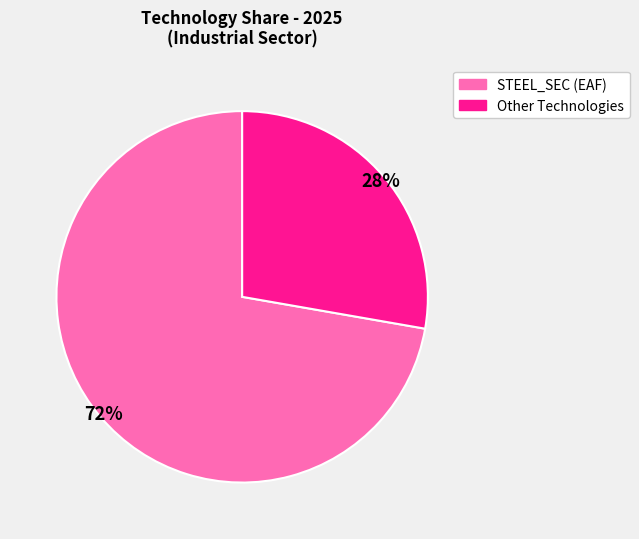

Is there a majority slice in this chart?

Yes